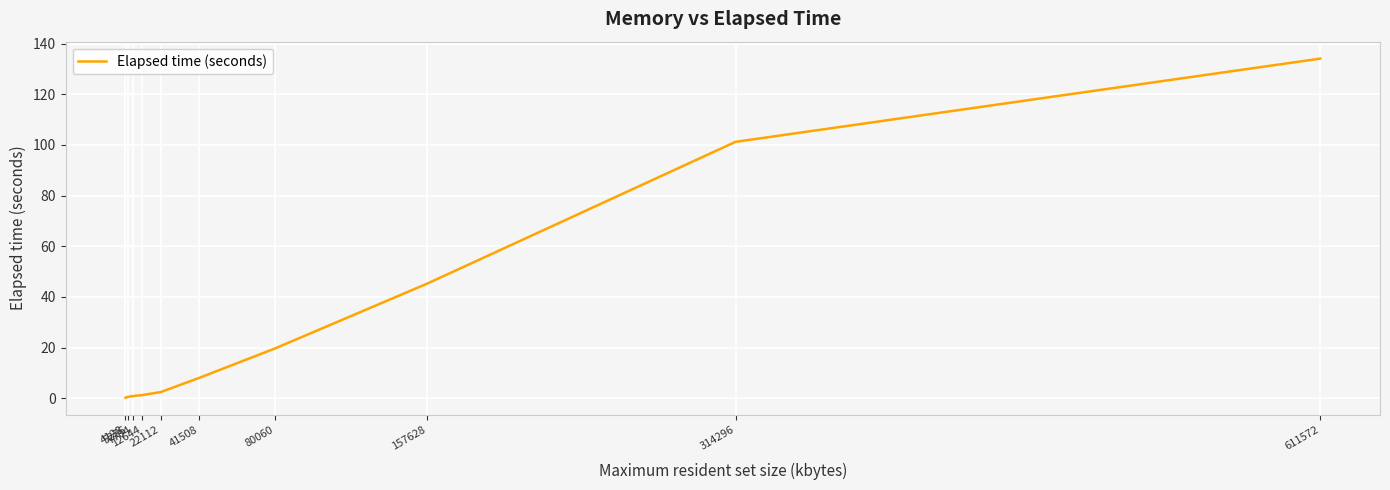

Is it true that the value at 12644 is 0.4?

False